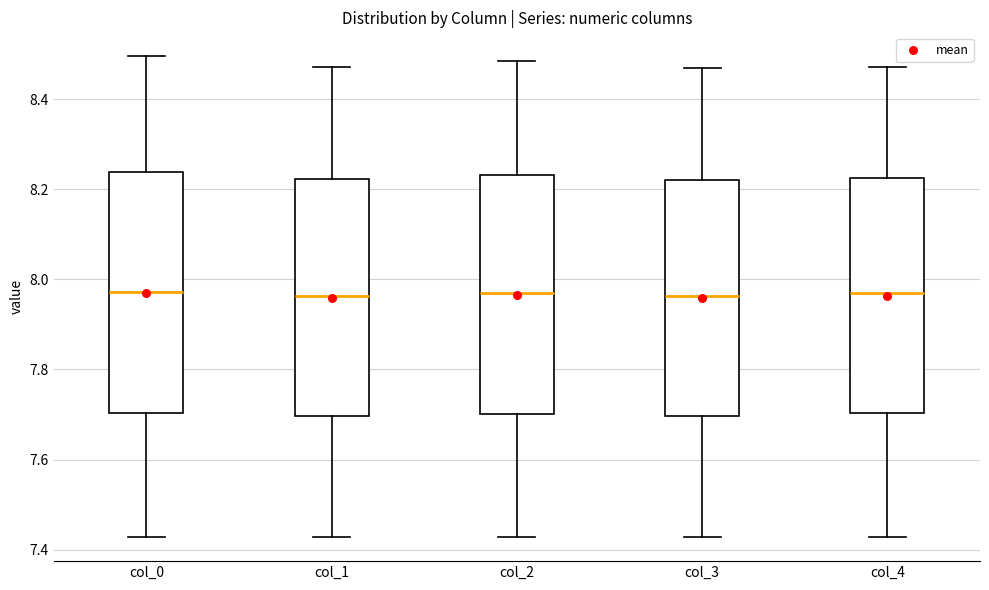

Reading left to right, read every box against the y-axis: the position of its median line, the range the box covers, and the ends of its whiskers. The values are not printed on the chart, so give them approximately, as read against the axis.

col_0: median 7.98, box 7.70 to 8.24, whiskers 7.42 to 8.50
col_1: median 7.96, box 7.70 to 8.22, whiskers 7.42 to 8.48
col_2: median 7.98, box 7.70 to 8.24, whiskers 7.42 to 8.48
col_3: median 7.96, box 7.70 to 8.22, whiskers 7.42 to 8.48
col_4: median 7.96, box 7.70 to 8.22, whiskers 7.42 to 8.48